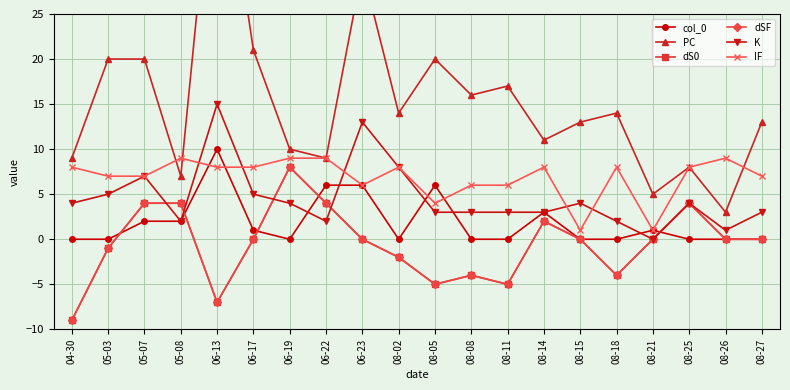

In K, how many points are higher than both neighbors (excluding endpoints)?

5